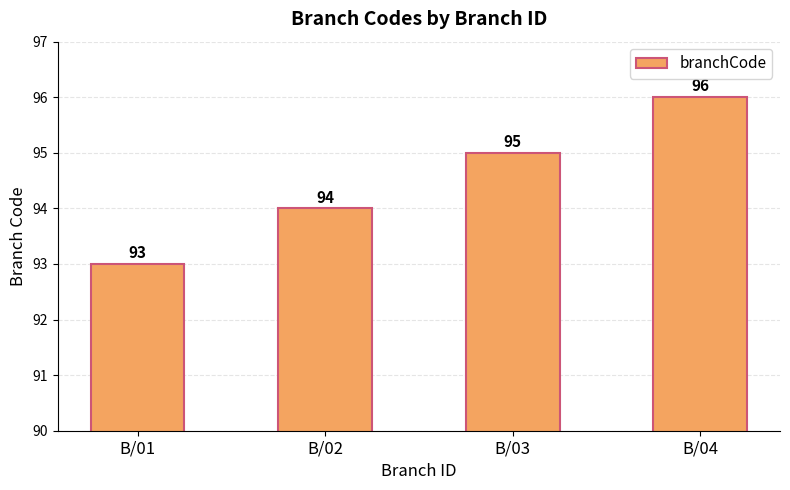

Reading left to right, list all the values displayed in this chart.

93	94	95	96